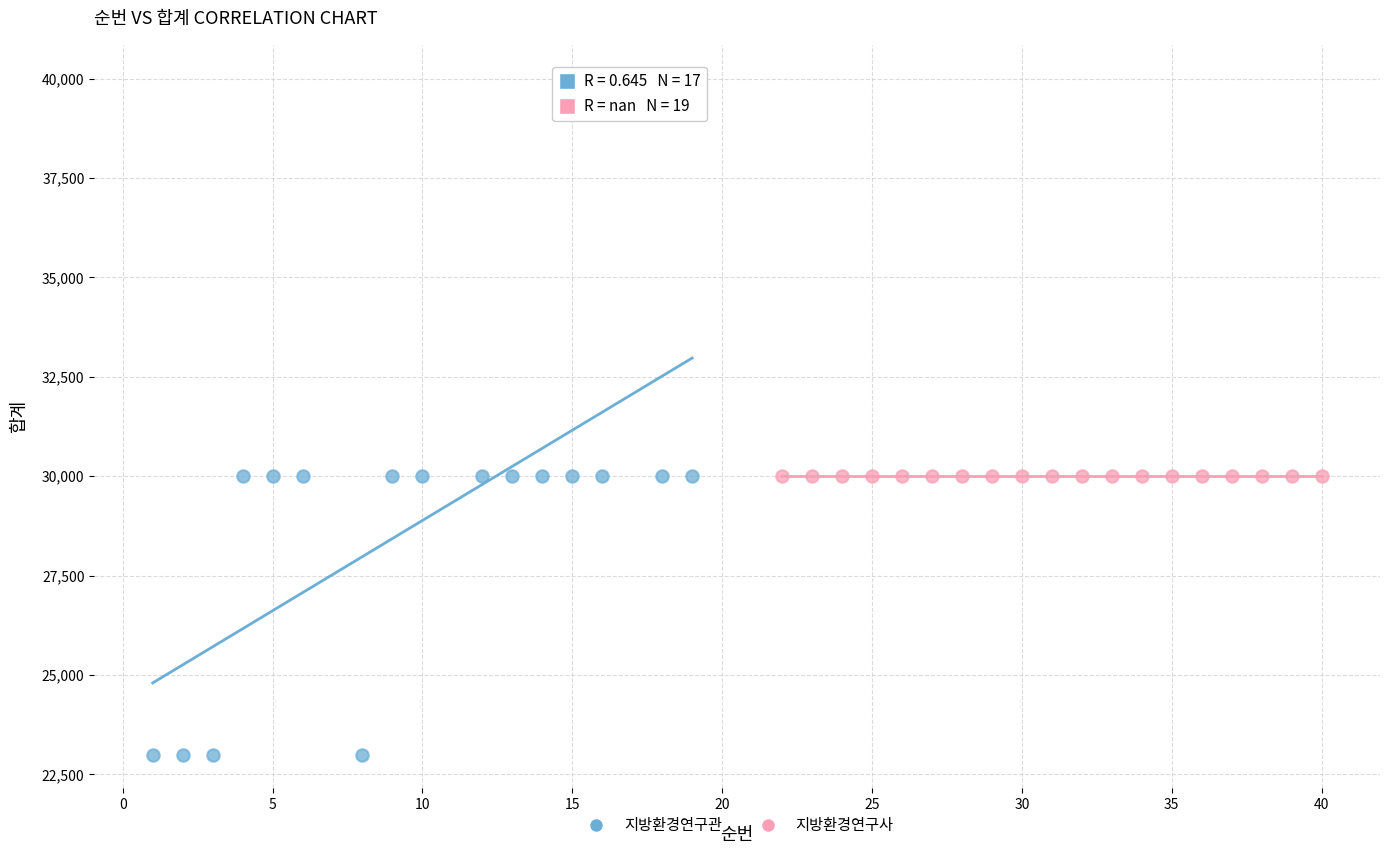

Which series contains the highest Y value?

지방환경연구관